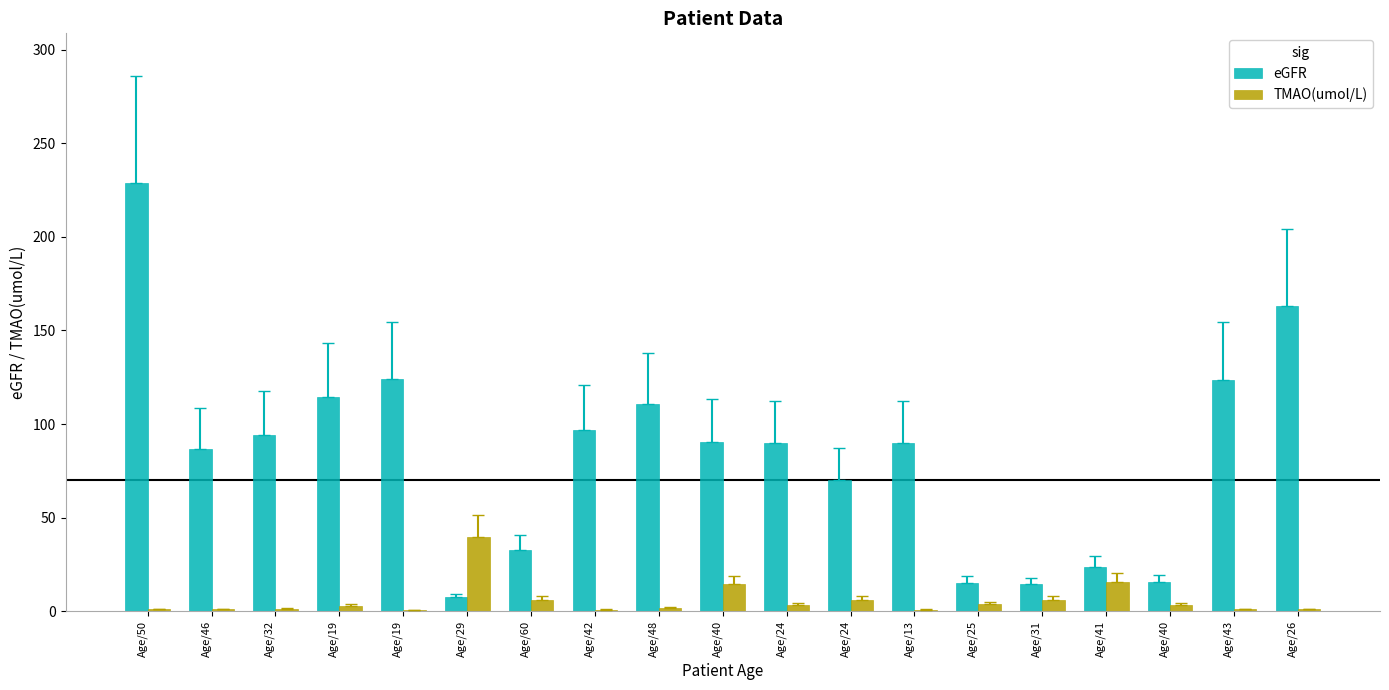

At which label does TMAO(umol/L) reach its peak?

Age/29